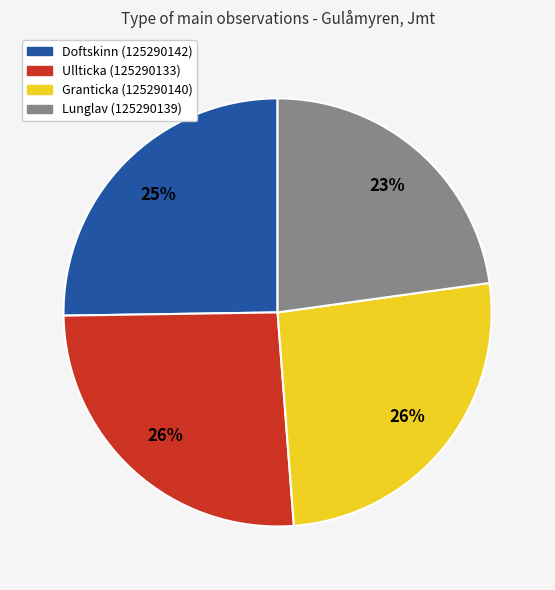

Do Ullticka (125290133) and Granticka (125290140) together represent more than half of the pie?

Yes